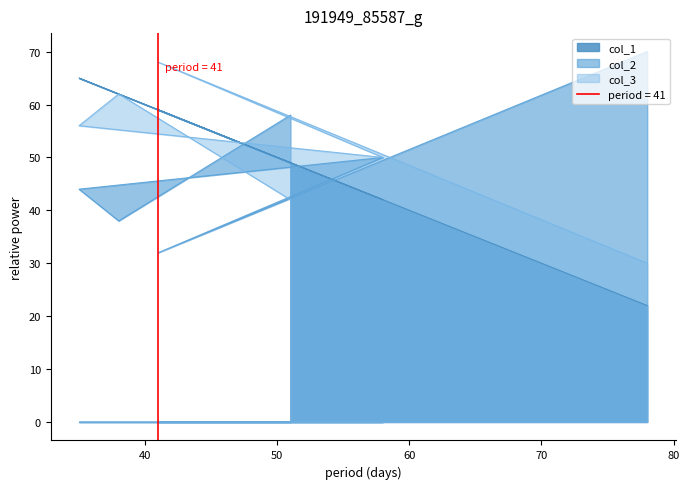

Reading right to left, extract all data points from this chart.

col_1: 49	62	65	42	59	22
col_2: 58	38	44	50	32	70
col_3: 42	62	56	50	68	30